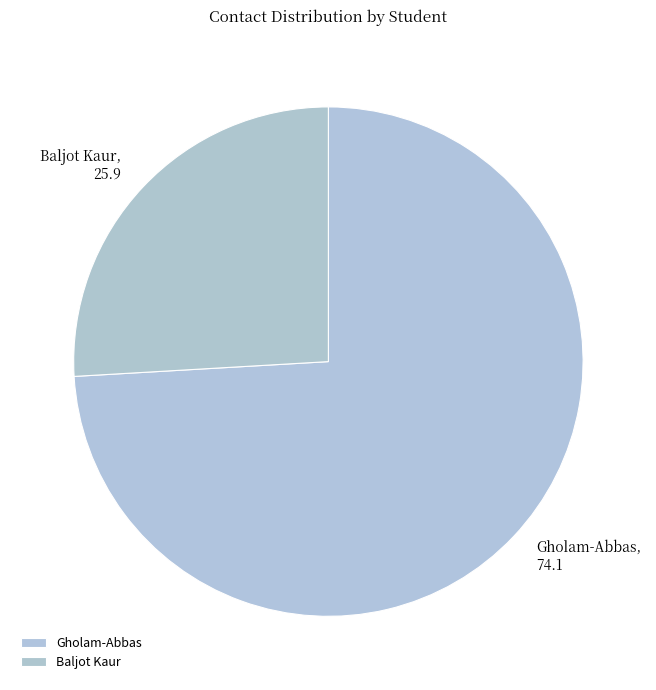

Is the sum of Gholam-Abbas and Baljot Kaur greater than half?

Yes